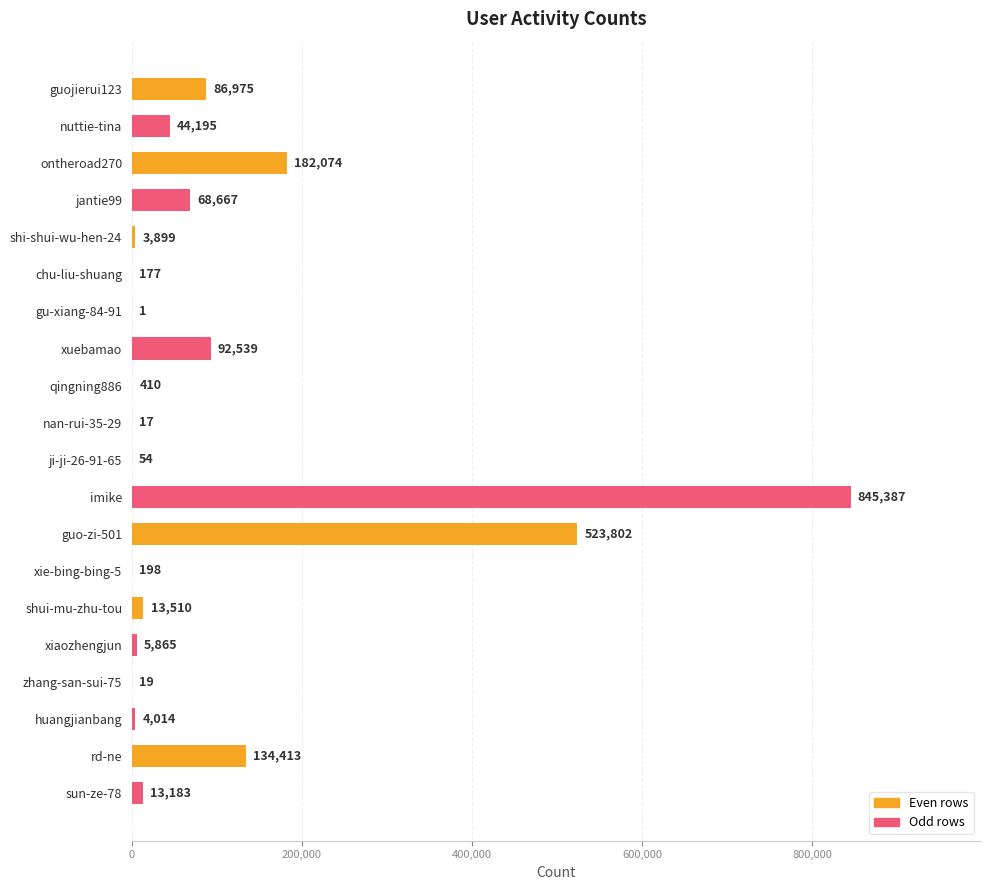

Between xiaozhengjun and jantie99, which is larger?

jantie99